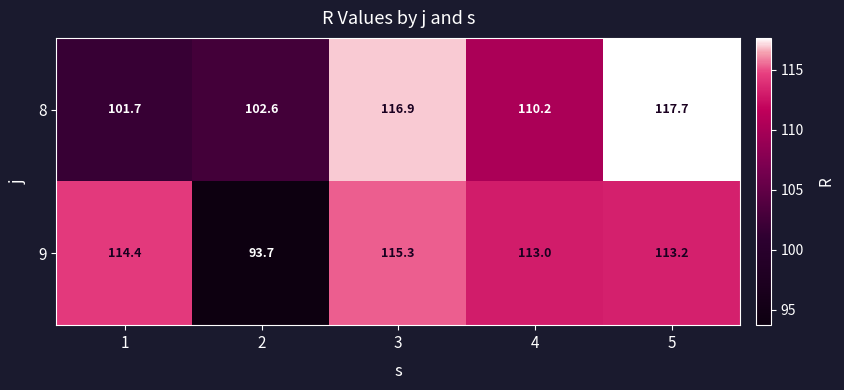

Read the 9 value at 2.

93.7